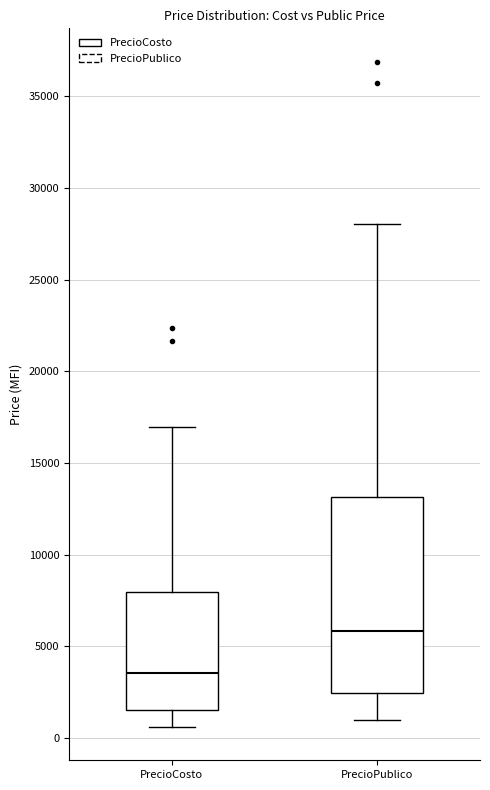

Where does the lower whisker of the box for PrecioCosto end on the y-axis? The values are not printed on the chart, so give them approximately, as read against the axis.

500